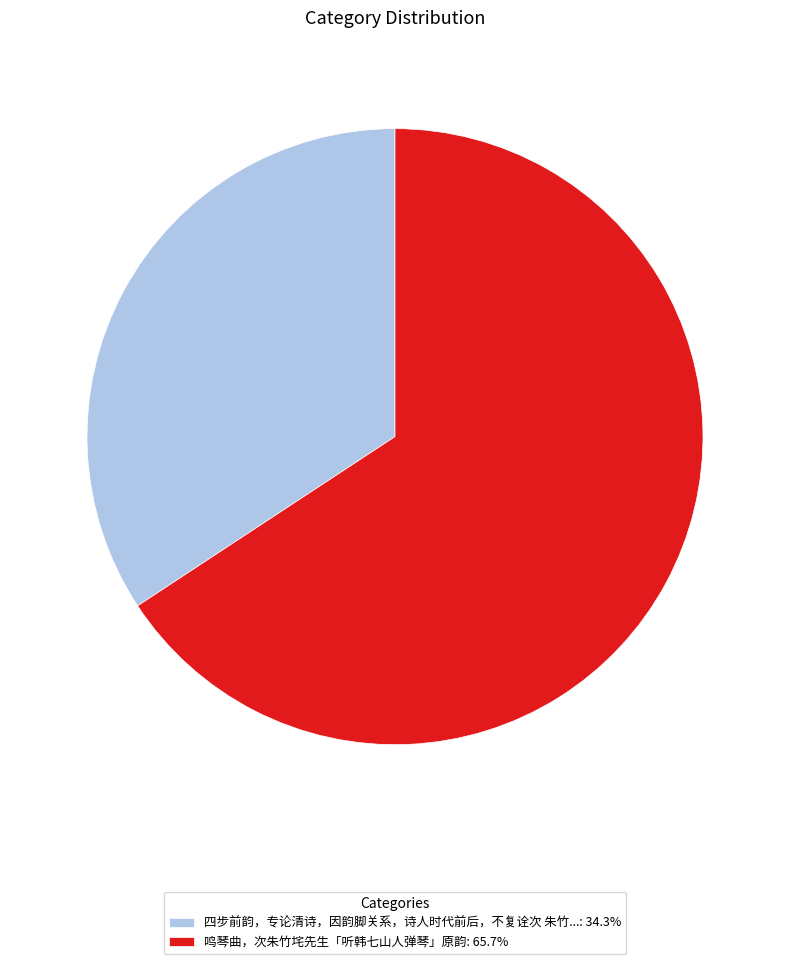

Is there a majority slice in this chart?

Yes